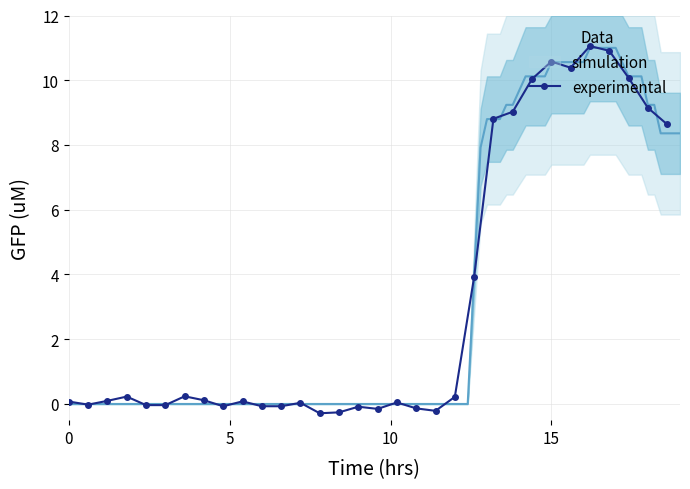

How many values are above zero?

20